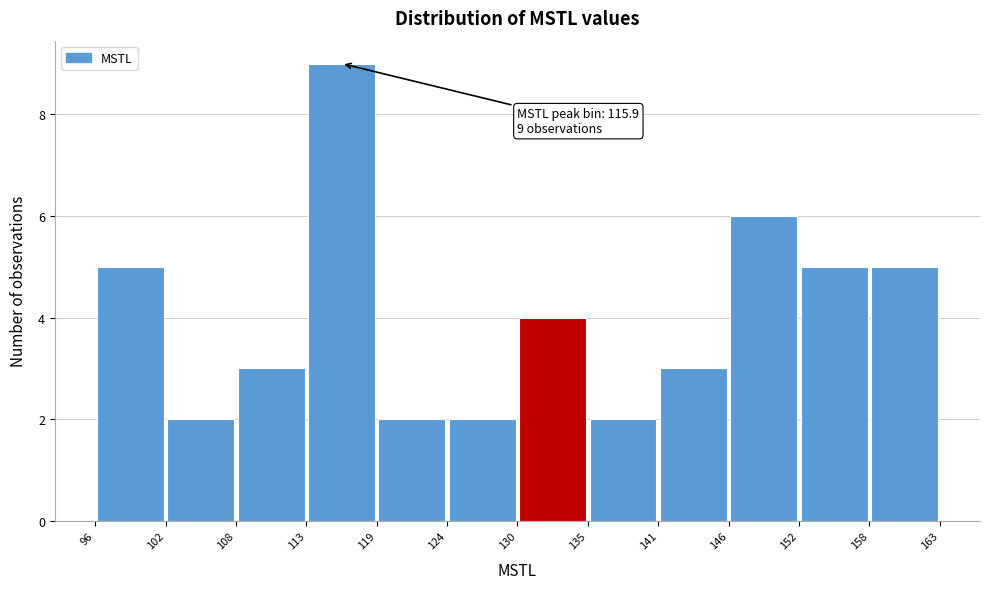

Which range on the x-axis has the tallest bar?

113 to 119